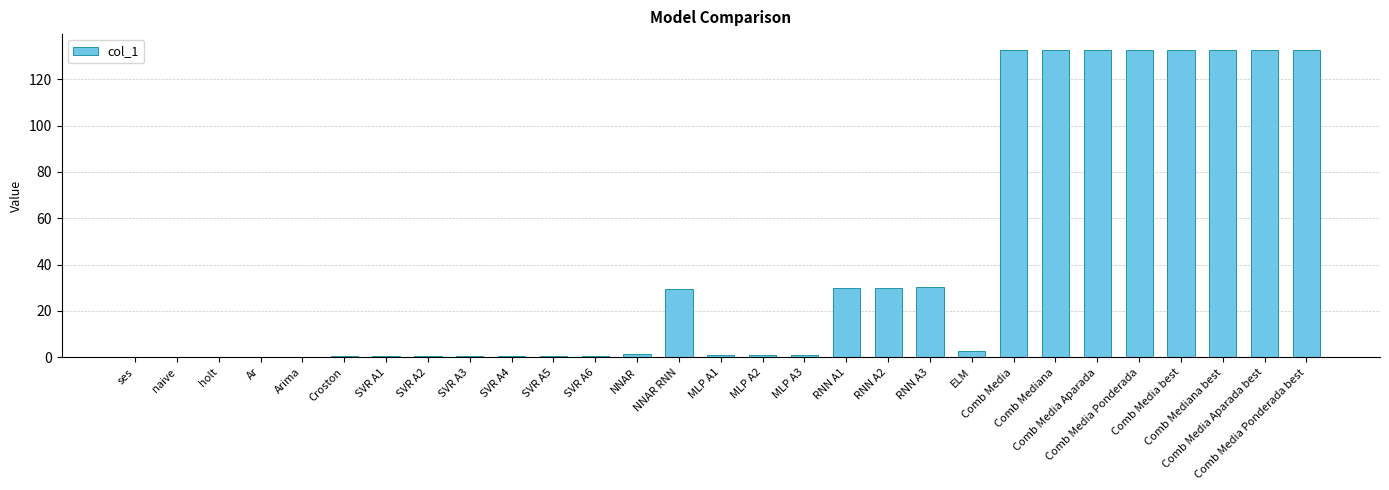

What is the greatest value displayed?

132.9